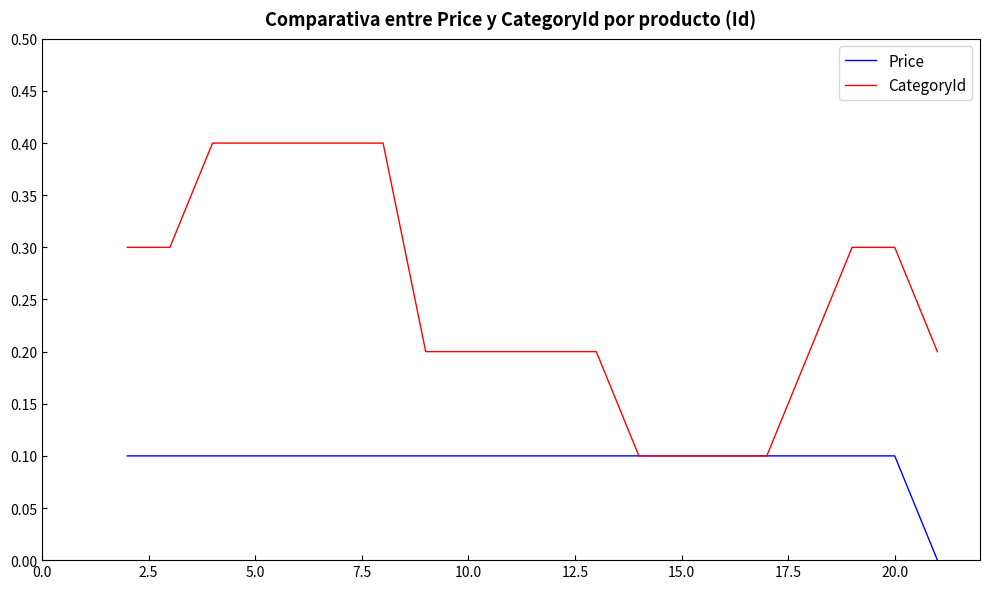

Which series has the largest range (max minus min)?

CategoryId